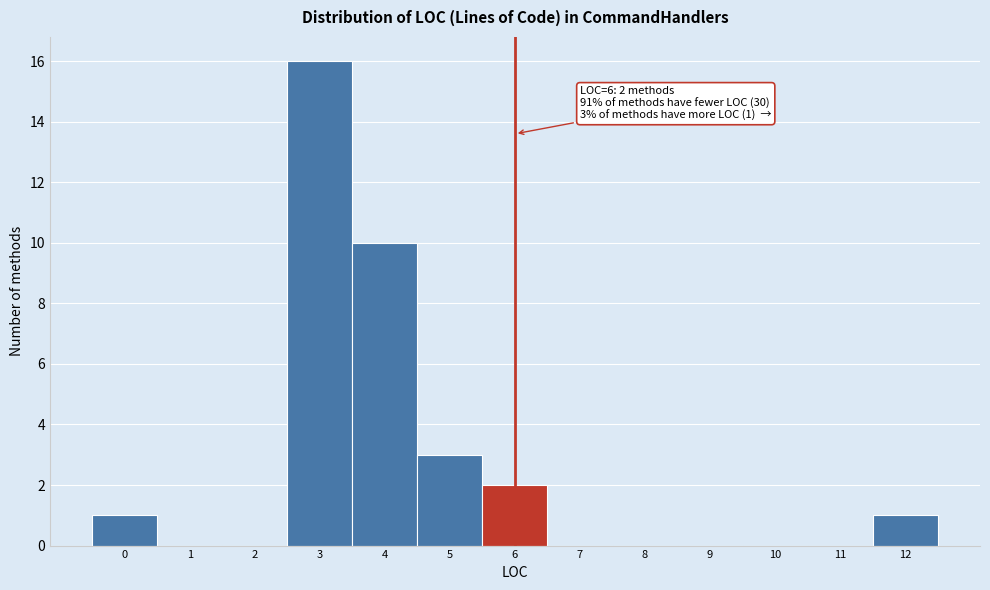

Which range on the x-axis has the tallest bar?

2.5 to 3.5